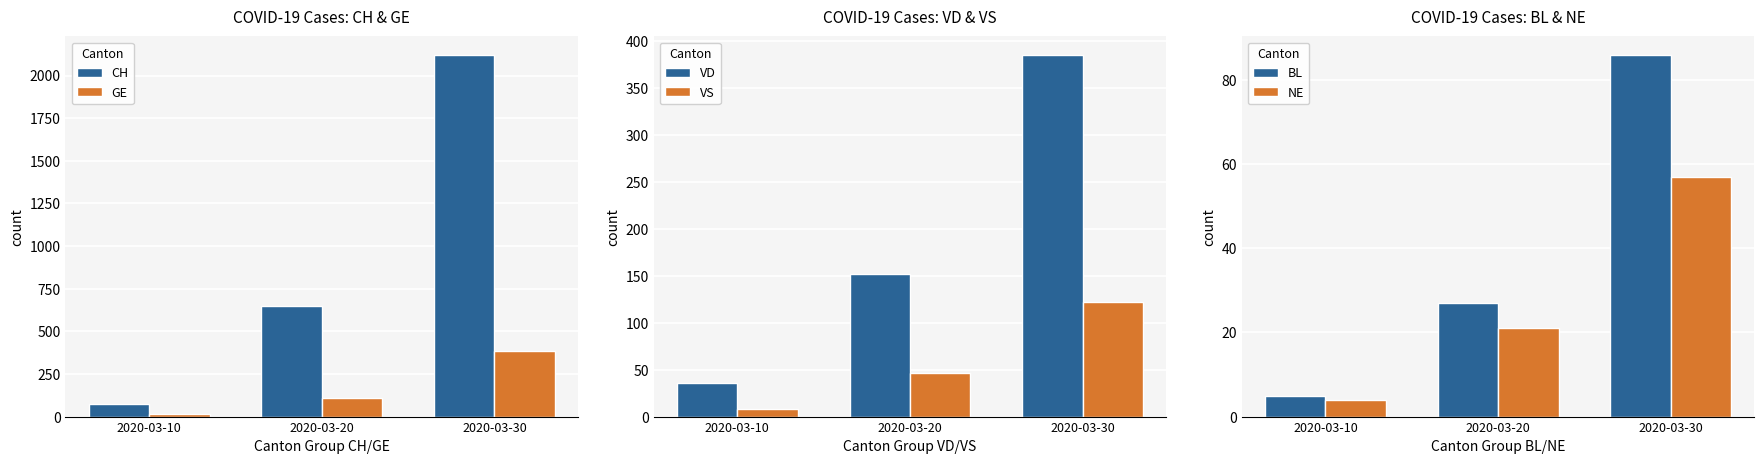

Is it true that NE equals 21 at 2020-03-20?

True